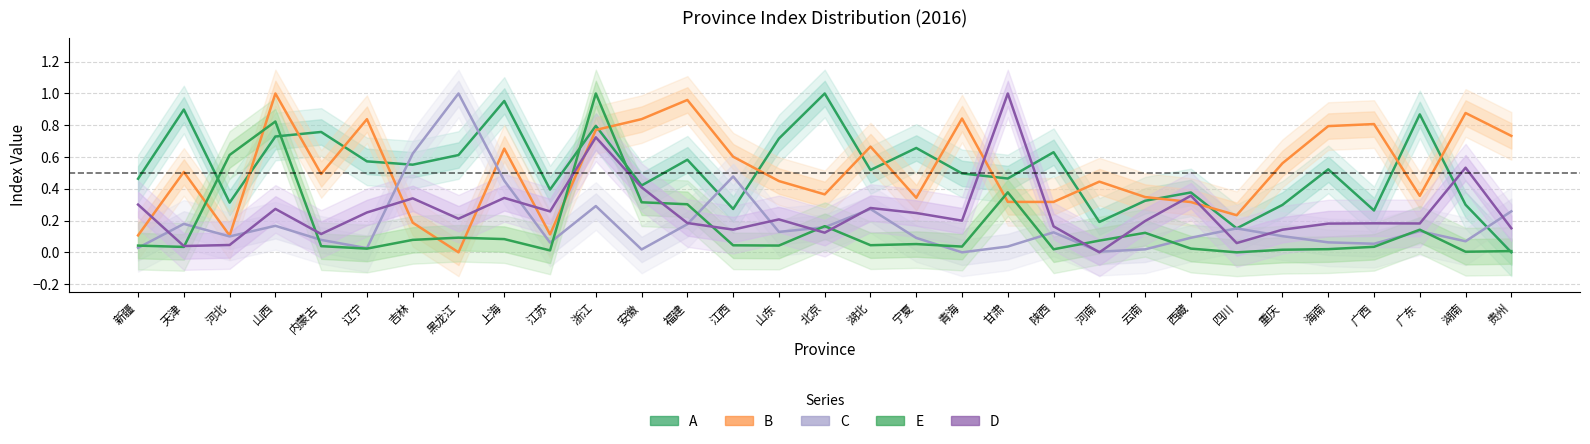

What is the label of the 19th point from the left?

青海